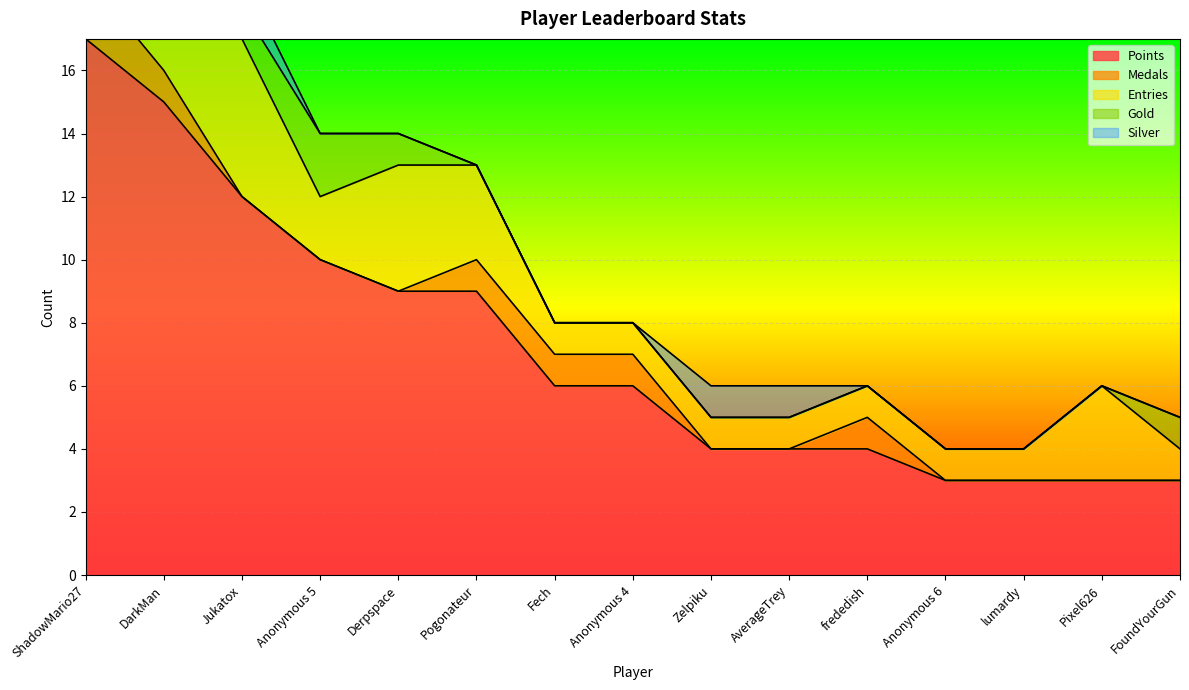

Is the value of Gold at Pogonateur greater than the value of Medals at DarkMan?

No